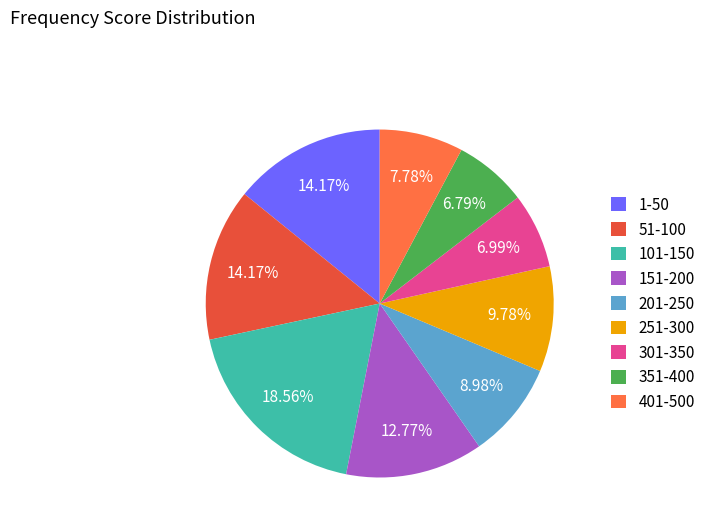

The 301-350 slice represents 1% of the pie. True or false?

False